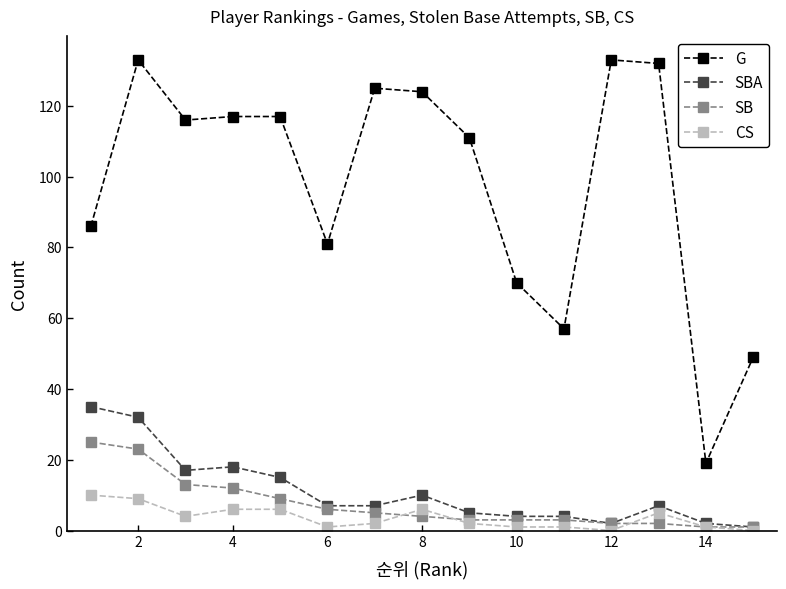

Which series has the largest range (max minus min)?

G